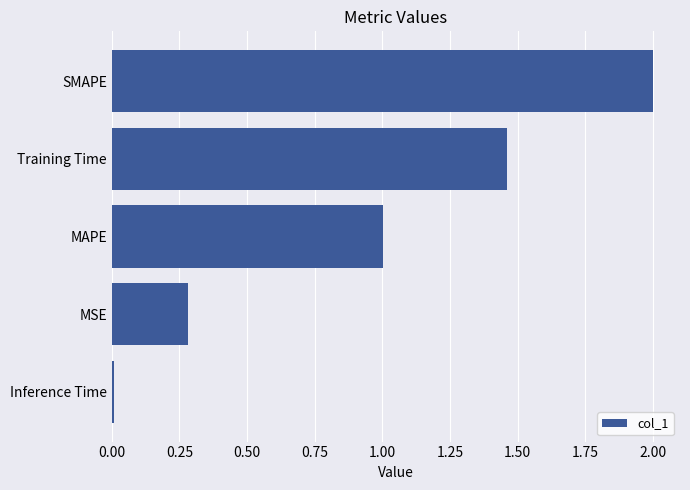

Where is the data nearest to the value 1?

MAPE